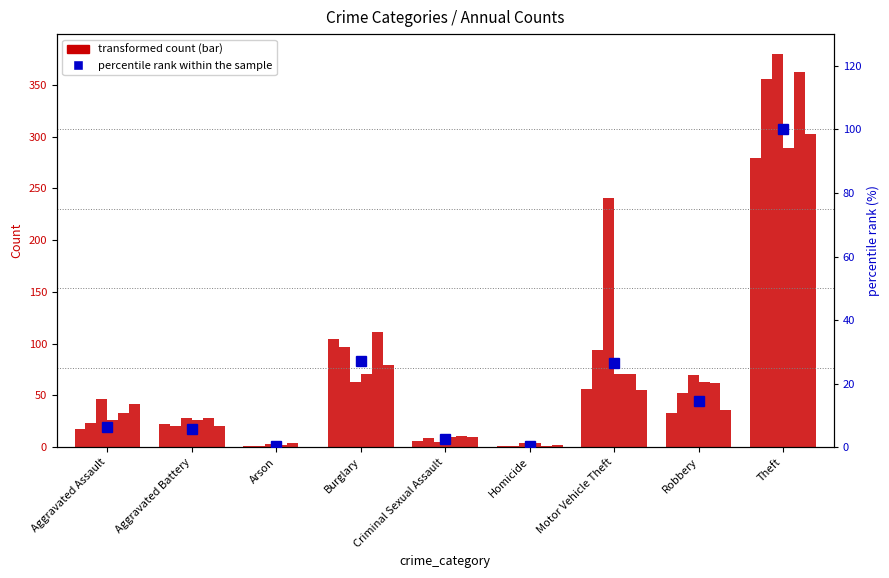

How many data points does each series have?

9